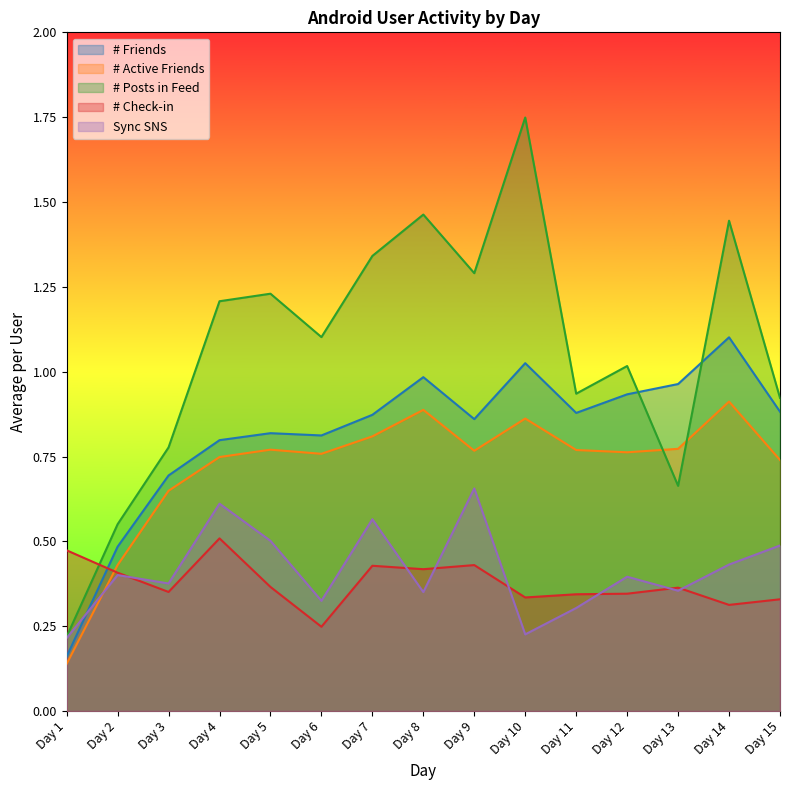

What is the highest value of the # Posts in Feed series?

1.7